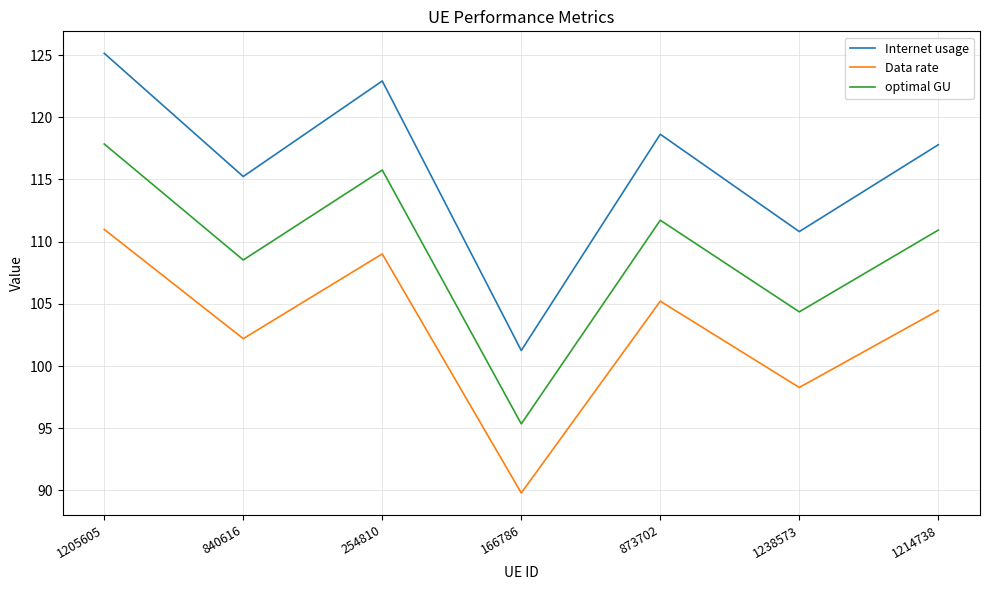

Reading right to left, extract all data points from this chart.

Internet usage: 1214738=117.8	1238573=110.8	873702=118.6	166786=101.3	254810=122.9	840616=115.2	1205605=125.1
Data rate: 1214738=104.5	1238573=98.3	873702=105.2	166786=89.8	254810=109.0	840616=102.2	1205605=111.0
optimal GU: 1214738=110.9	1238573=104.4	873702=111.7	166786=95.4	254810=115.8	840616=108.5	1205605=117.9